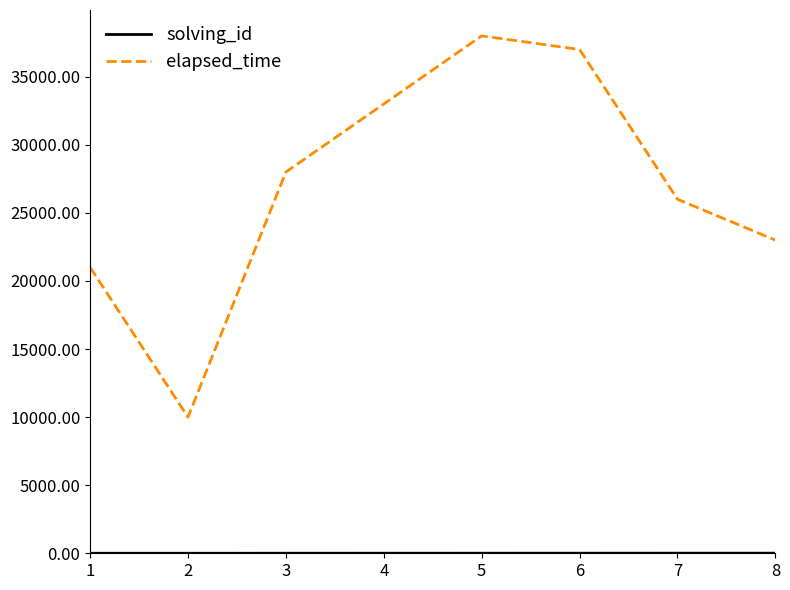

What is the difference between the second highest and second lowest values in the elapsed_time series?

16000